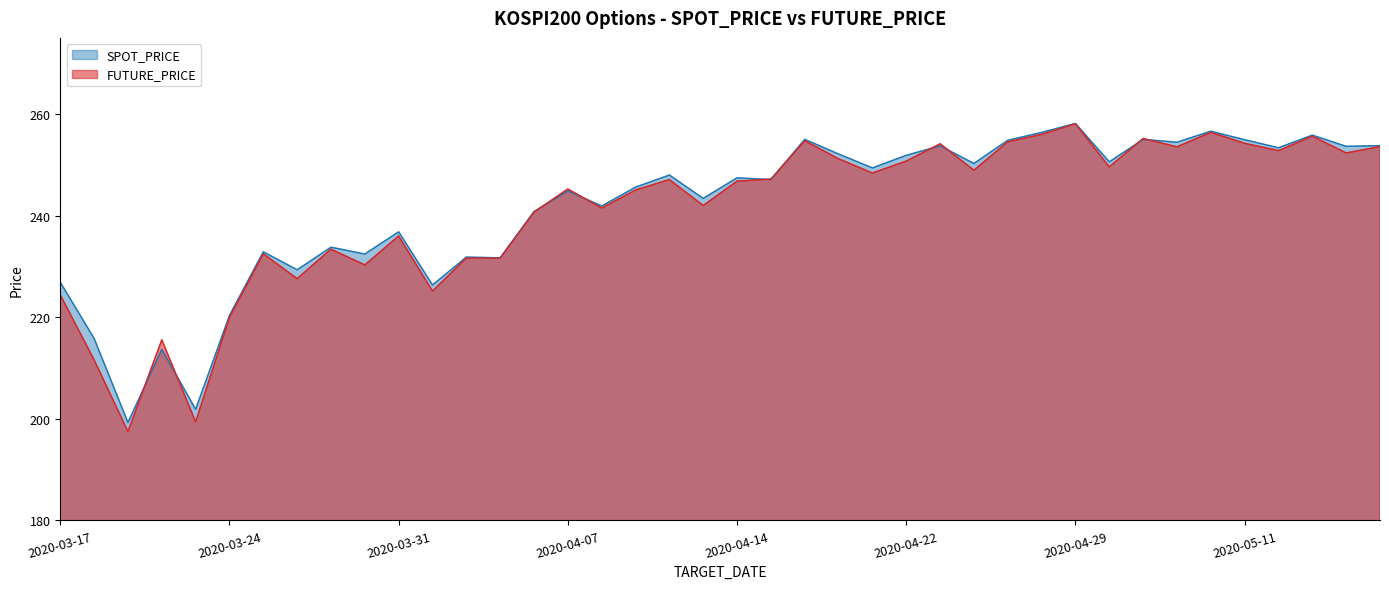

Reading left to right, what are all the values shown in this chart?

SPOT_PRICE: 2020-03-17=226.9	2020-03-18=215.8	2020-03-19=199.3	2020-03-20=213.7	2020-03-23=201.9	2020-03-24=220.3	2020-03-25=232.9	2020-03-26=229.3	2020-03-27=233.8	2020-03-30=232.4	2020-03-31=236.8	2020-04-01=226.3	2020-04-02=231.8	2020-04-03=231.7	2020-04-06=240.8	2020-04-07=244.9	2020-04-08=241.9	2020-04-09=245.6	2020-04-10=248.0	2020-04-13=243.4	2020-04-14=247.4	2020-04-16=247.1	2020-04-17=255.0	2020-04-20=252.1	2020-04-21=249.4	2020-04-22=251.9	2020-04-23=253.7	2020-04-24=250.3	2020-04-27=254.8	2020-04-28=256.4	2020-04-29=258.1	2020-05-04=250.6	2020-05-06=255.0	2020-05-07=254.5	2020-05-08=256.6	2020-05-11=254.9	2020-05-12=253.4	2020-05-13=255.8	2020-05-14=253.7	2020-05-15=253.8
FUTURE_PRICE: 2020-03-17=224.4	2020-03-18=211.6	2020-03-19=197.5	2020-03-20=215.6	2020-03-23=199.4	2020-03-24=220.0	2020-03-25=232.5	2020-03-26=227.6	2020-03-27=233.4	2020-03-30=230.3	2020-03-31=236.0	2020-04-01=225.2	2020-04-02=231.7	2020-04-03=231.7	2020-04-06=240.7	2020-04-07=245.2	2020-04-08=241.5	2020-04-09=245.1	2020-04-10=247.1	2020-04-13=242.0	2020-04-14=246.8	2020-04-16=247.2	2020-04-17=254.8	2020-04-20=251.2	2020-04-21=248.4	2020-04-22=250.8	2020-04-23=254.2	2020-04-24=248.9	2020-04-27=254.6	2020-04-28=256.0	2020-04-29=258.1	2020-05-04=249.6	2020-05-06=255.2	2020-05-07=253.6	2020-05-08=256.4	2020-05-11=254.2	2020-05-12=252.8	2020-05-13=255.7	2020-05-14=252.3	2020-05-15=253.6